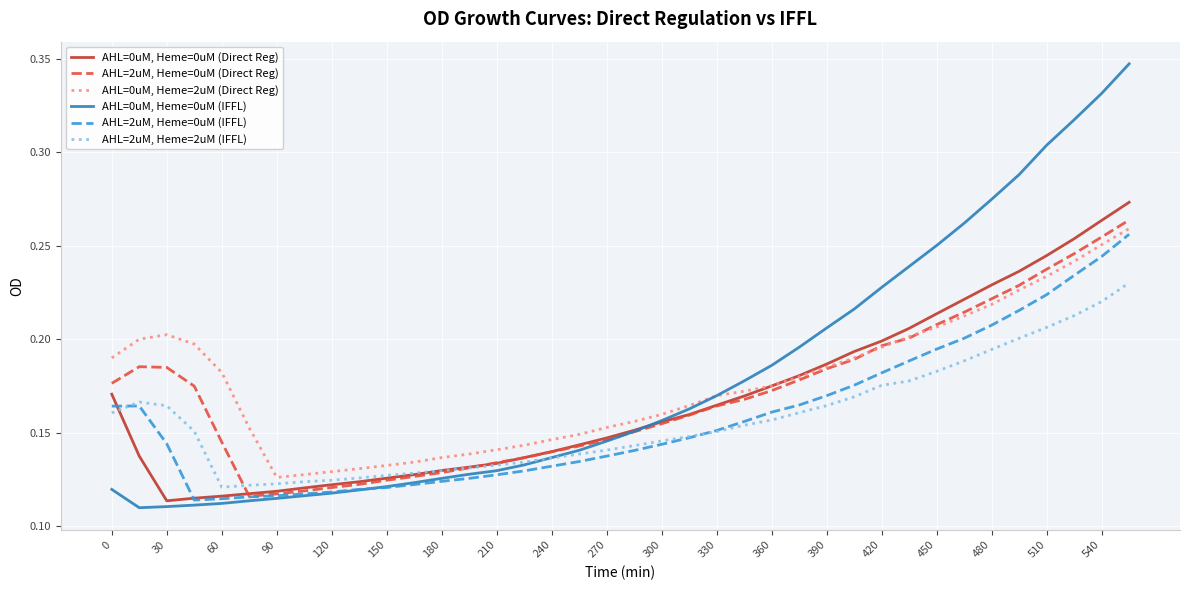

Rank the series by their maximum value, from highest to lowest.

AHL=0uM, Heme=0uM (IFFL), AHL=0uM, Heme=0uM (Direct Reg), AHL=2uM, Heme=0uM (Direct Reg), AHL=0uM, Heme=2uM (Direct Reg), AHL=2uM, Heme=0uM (IFFL), AHL=2uM, Heme=2uM (IFFL)